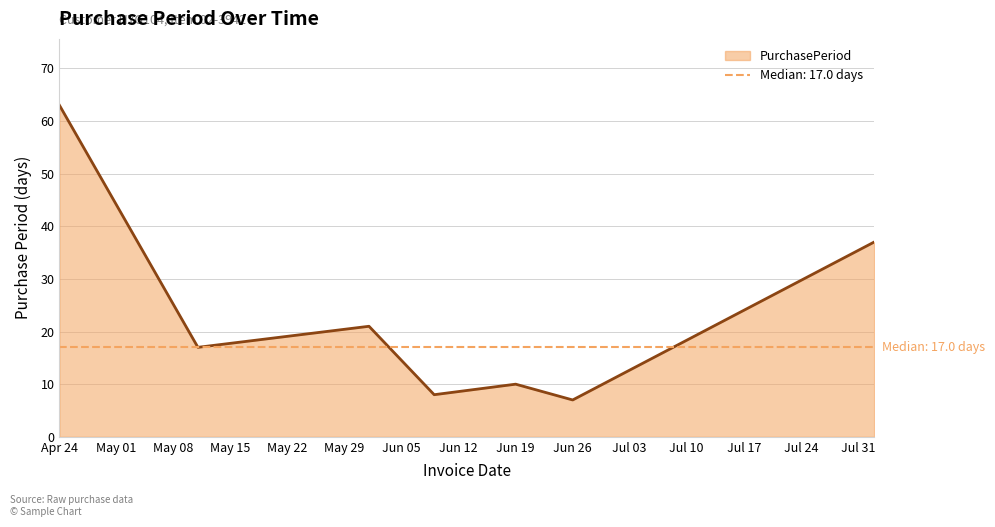

How many distinct data groups are displayed?

1